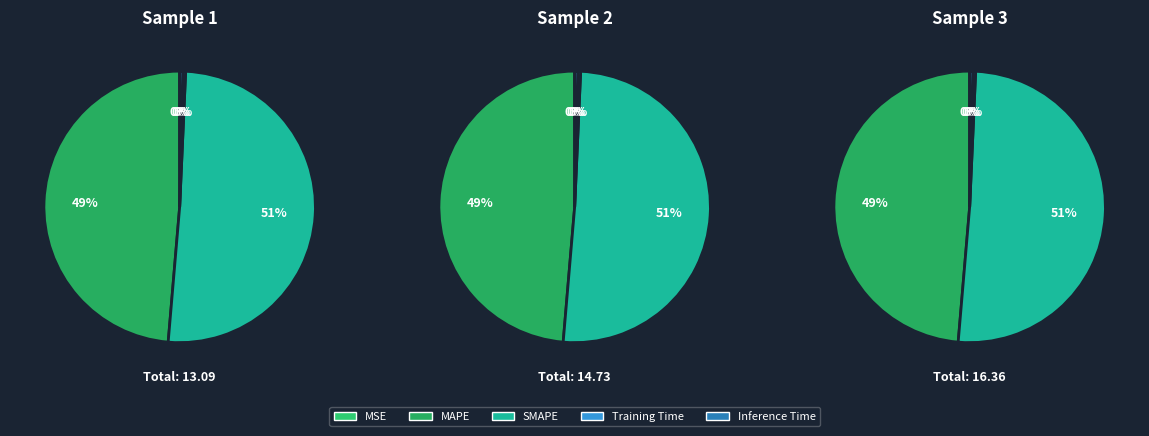

Which category has the smallest portion of the pie?

MSE